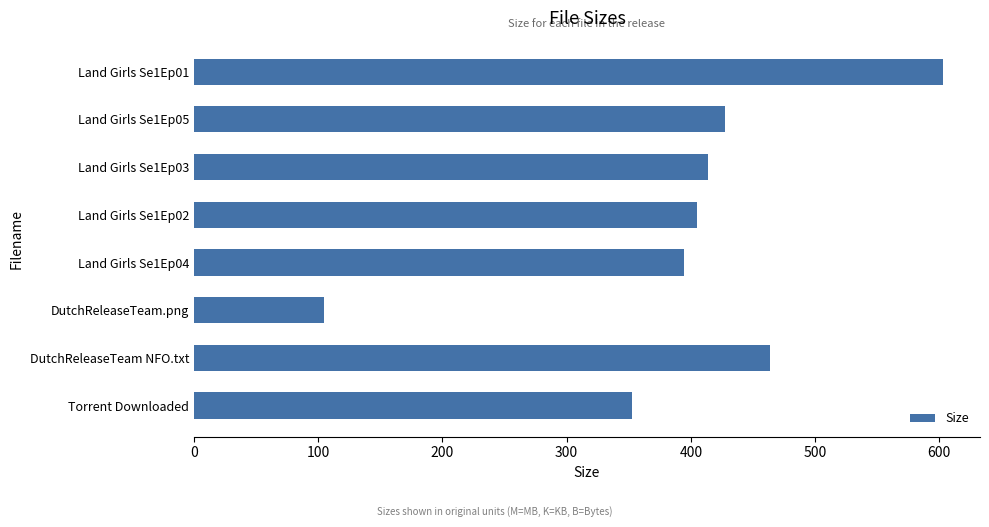

What is the sum of all values?

3166.2